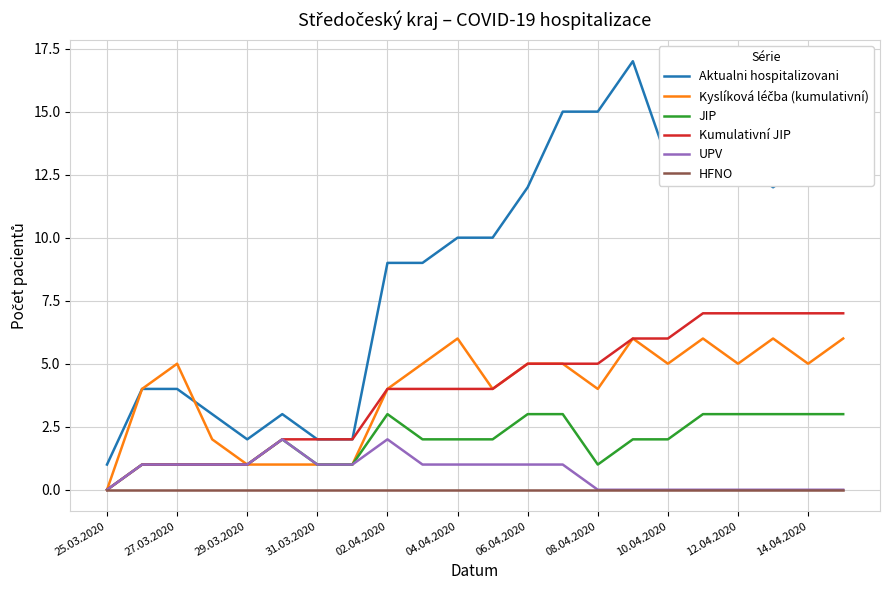

What is the average value of the JIP series?

2